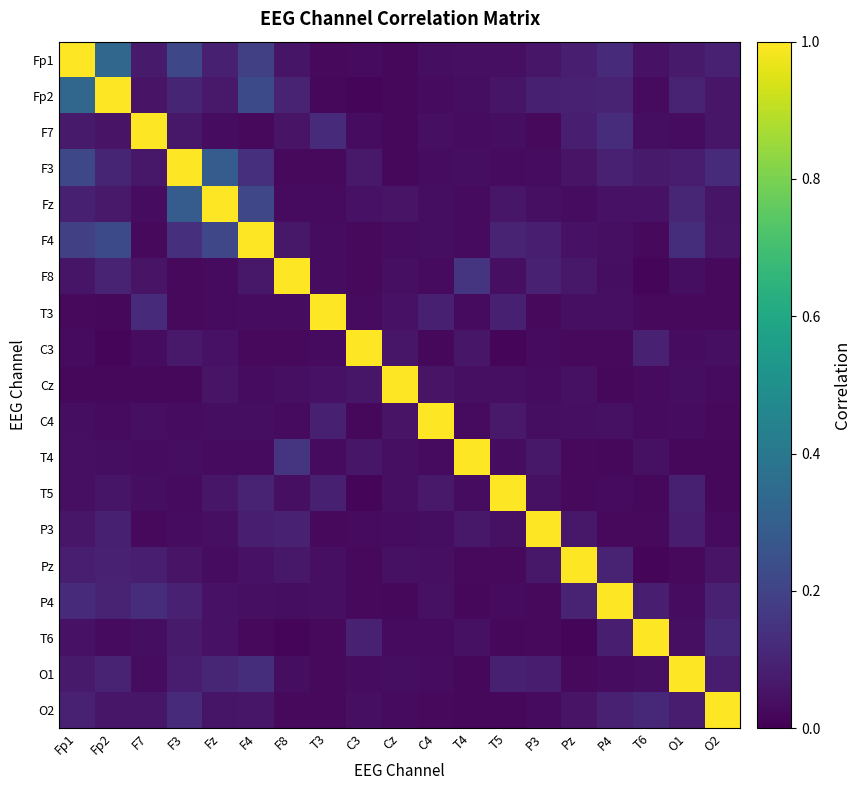

Reading left to right, list all the values displayed in this chart.

Fp1: Fp1=1.0	Fp2=0.3	F7=0.1	F3=0.2	Fz=0.1	F4=0.2	F8=0.1	T3=0.0	C3=0.0	Cz=0.0	C4=0.0	T4=0.0	T5=0.0	P3=0.1	Pz=0.1	P4=0.1	T6=0.1	O1=0.1	O2=0.1
Fp2: Fp1=0.3	Fp2=1.0	F7=0.1	F3=0.1	Fz=0.1	F4=0.2	F8=0.1	T3=0.0	C3=0.0	Cz=0.0	C4=0.0	T4=0.0	T5=0.1	P3=0.1	Pz=0.1	P4=0.1	T6=0.0	O1=0.1	O2=0.1
F7: Fp1=0.1	Fp2=0.1	F7=1.0	F3=0.1	Fz=0.0	F4=0.0	F8=0.1	T3=0.1	C3=0.0	Cz=0.0	C4=0.0	T4=0.0	T5=0.0	P3=0.0	Pz=0.1	P4=0.1	T6=0.0	O1=0.0	O2=0.1
F3: Fp1=0.2	Fp2=0.1	F7=0.1	F3=1.0	Fz=0.3	F4=0.1	F8=0.0	T3=0.0	C3=0.1	Cz=0.0	C4=0.0	T4=0.0	T5=0.0	P3=0.0	Pz=0.1	P4=0.1	T6=0.1	O1=0.1	O2=0.1
Fz: Fp1=0.1	Fp2=0.1	F7=0.0	F3=0.3	Fz=1.0	F4=0.2	F8=0.0	T3=0.0	C3=0.1	Cz=0.1	C4=0.0	T4=0.0	T5=0.1	P3=0.0	Pz=0.0	P4=0.0	T6=0.0	O1=0.1	O2=0.1
F4: Fp1=0.2	Fp2=0.2	F7=0.0	F3=0.1	Fz=0.2	F4=1.0	F8=0.1	T3=0.0	C3=0.0	Cz=0.0	C4=0.0	T4=0.0	T5=0.1	P3=0.1	Pz=0.0	P4=0.0	T6=0.0	O1=0.1	O2=0.1
F8: Fp1=0.1	Fp2=0.1	F7=0.1	F3=0.0	Fz=0.0	F4=0.1	F8=1.0	T3=0.0	C3=0.0	Cz=0.0	C4=0.0	T4=0.2	T5=0.0	P3=0.1	Pz=0.1	P4=0.0	T6=0.0	O1=0.0	O2=0.0
T3: Fp1=0.0	Fp2=0.0	F7=0.1	F3=0.0	Fz=0.0	F4=0.0	F8=0.0	T3=1.0	C3=0.0	Cz=0.0	C4=0.1	T4=0.0	T5=0.1	P3=0.0	Pz=0.0	P4=0.0	T6=0.0	O1=0.0	O2=0.0
C3: Fp1=0.0	Fp2=0.0	F7=0.0	F3=0.1	Fz=0.1	F4=0.0	F8=0.0	T3=0.0	C3=1.0	Cz=0.1	C4=0.0	T4=0.1	T5=0.0	P3=0.0	Pz=0.0	P4=0.0	T6=0.1	O1=0.0	O2=0.0
Cz: Fp1=0.0	Fp2=0.0	F7=0.0	F3=0.0	Fz=0.1	F4=0.0	F8=0.0	T3=0.0	C3=0.1	Cz=1.0	C4=0.1	T4=0.0	T5=0.0	P3=0.0	Pz=0.0	P4=0.0	T6=0.0	O1=0.0	O2=0.0
C4: Fp1=0.0	Fp2=0.0	F7=0.0	F3=0.0	Fz=0.0	F4=0.0	F8=0.0	T3=0.1	C3=0.0	Cz=0.1	C4=1.0	T4=0.0	T5=0.1	P3=0.0	Pz=0.0	P4=0.0	T6=0.0	O1=0.0	O2=0.0
T4: Fp1=0.0	Fp2=0.0	F7=0.0	F3=0.0	Fz=0.0	F4=0.0	F8=0.2	T3=0.0	C3=0.1	Cz=0.0	C4=0.0	T4=1.0	T5=0.0	P3=0.1	Pz=0.0	P4=0.0	T6=0.0	O1=0.0	O2=0.0
T5: Fp1=0.0	Fp2=0.1	F7=0.0	F3=0.0	Fz=0.1	F4=0.1	F8=0.0	T3=0.1	C3=0.0	Cz=0.0	C4=0.1	T4=0.0	T5=1.0	P3=0.0	Pz=0.0	P4=0.0	T6=0.0	O1=0.1	O2=0.0
P3: Fp1=0.1	Fp2=0.1	F7=0.0	F3=0.0	Fz=0.0	F4=0.1	F8=0.1	T3=0.0	C3=0.0	Cz=0.0	C4=0.0	T4=0.1	T5=0.0	P3=1.0	Pz=0.1	P4=0.0	T6=0.0	O1=0.1	O2=0.0
Pz: Fp1=0.1	Fp2=0.1	F7=0.1	F3=0.1	Fz=0.0	F4=0.0	F8=0.1	T3=0.0	C3=0.0	Cz=0.0	C4=0.0	T4=0.0	T5=0.0	P3=0.1	Pz=1.0	P4=0.1	T6=0.0	O1=0.0	O2=0.1
P4: Fp1=0.1	Fp2=0.1	F7=0.1	F3=0.1	Fz=0.0	F4=0.0	F8=0.0	T3=0.0	C3=0.0	Cz=0.0	C4=0.0	T4=0.0	T5=0.0	P3=0.0	Pz=0.1	P4=1.0	T6=0.1	O1=0.0	O2=0.1
T6: Fp1=0.1	Fp2=0.0	F7=0.0	F3=0.1	Fz=0.0	F4=0.0	F8=0.0	T3=0.0	C3=0.1	Cz=0.0	C4=0.0	T4=0.0	T5=0.0	P3=0.0	Pz=0.0	P4=0.1	T6=1.0	O1=0.0	O2=0.1
O1: Fp1=0.1	Fp2=0.1	F7=0.0	F3=0.1	Fz=0.1	F4=0.1	F8=0.0	T3=0.0	C3=0.0	Cz=0.0	C4=0.0	T4=0.0	T5=0.1	P3=0.1	Pz=0.0	P4=0.0	T6=0.0	O1=1.0	O2=0.1
O2: Fp1=0.1	Fp2=0.1	F7=0.1	F3=0.1	Fz=0.1	F4=0.1	F8=0.0	T3=0.0	C3=0.0	Cz=0.0	C4=0.0	T4=0.0	T5=0.0	P3=0.0	Pz=0.1	P4=0.1	T6=0.1	O1=0.1	O2=1.0